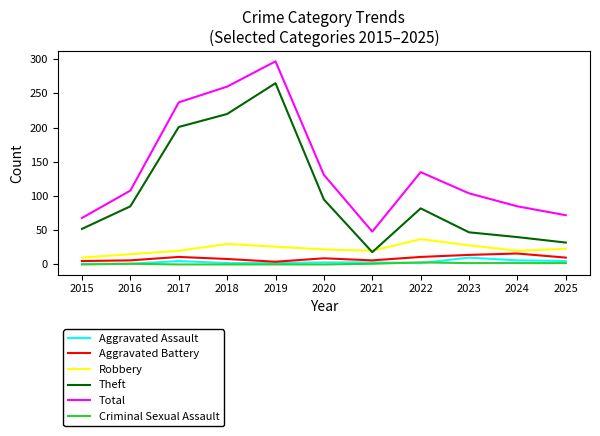

At which label is Total closest to 172?

2022